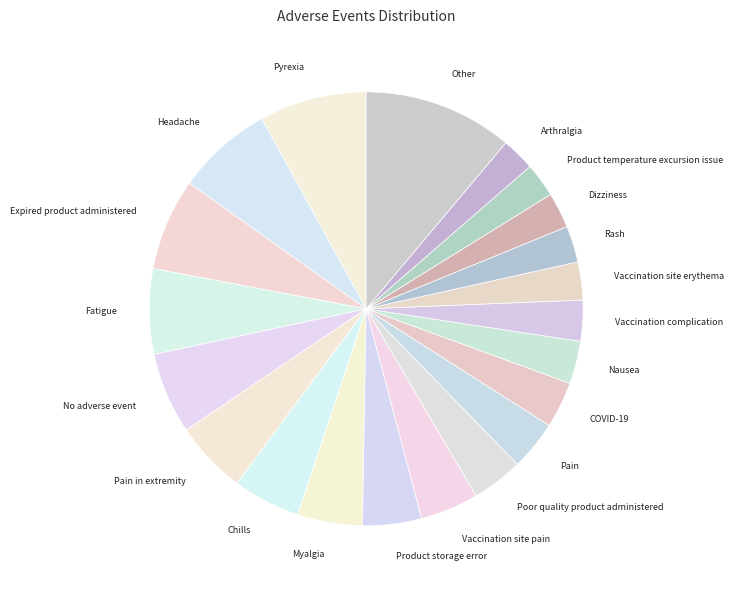

How many segments does this pie chart have?

21